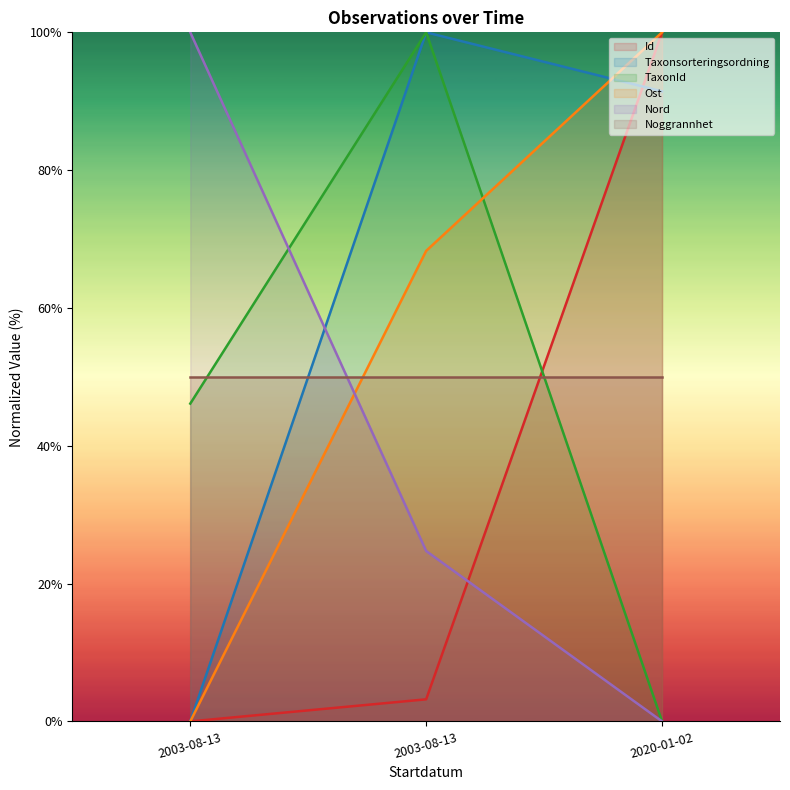

How many data points does each series have?

3